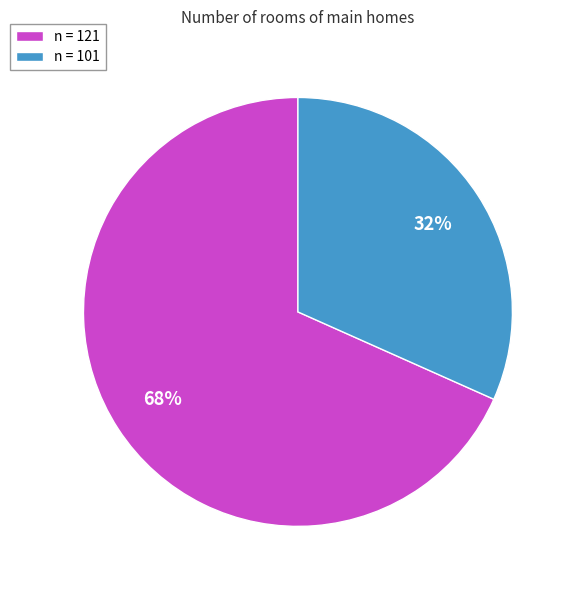

Between n = 121 and n = 101, which is larger?

n = 121